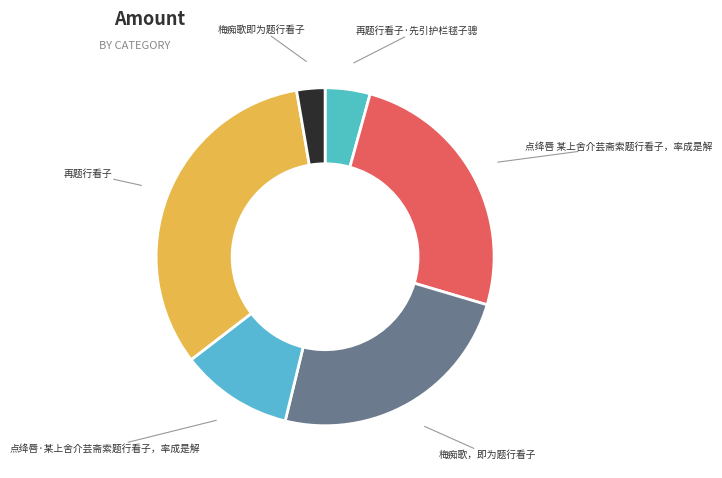

Which slice is the largest?

再题行看子